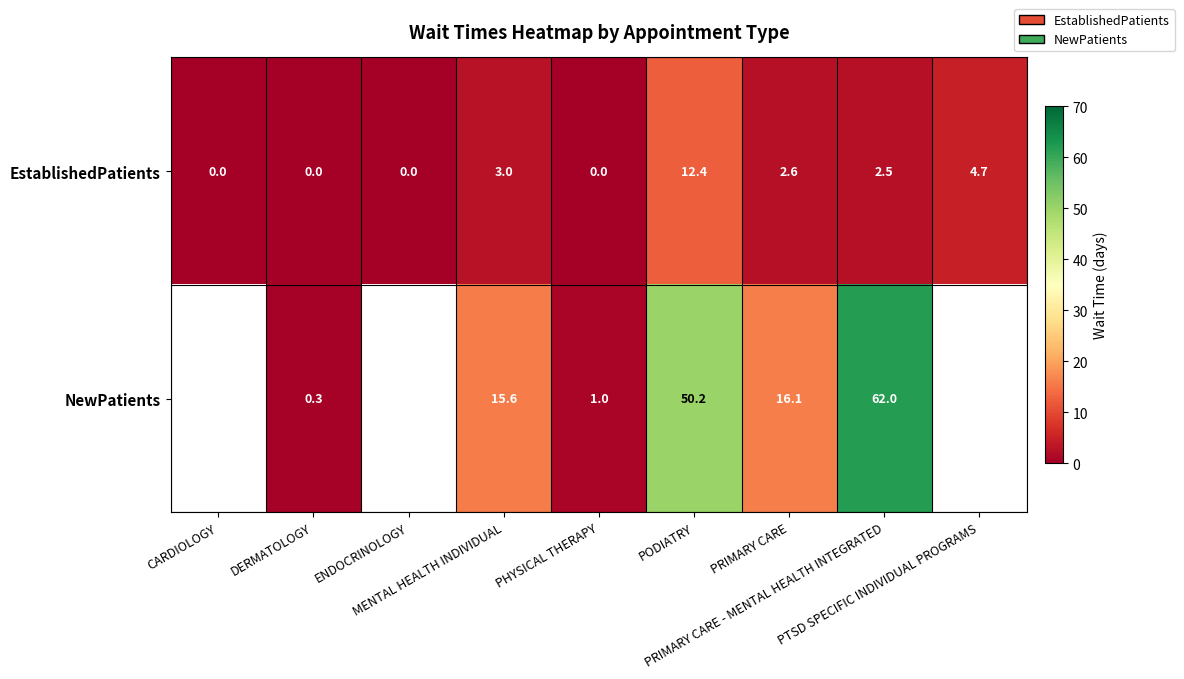

Which has a higher value, PRIMARY CARE or MENTAL HEALTH INDIVIDUAL?

MENTAL HEALTH INDIVIDUAL